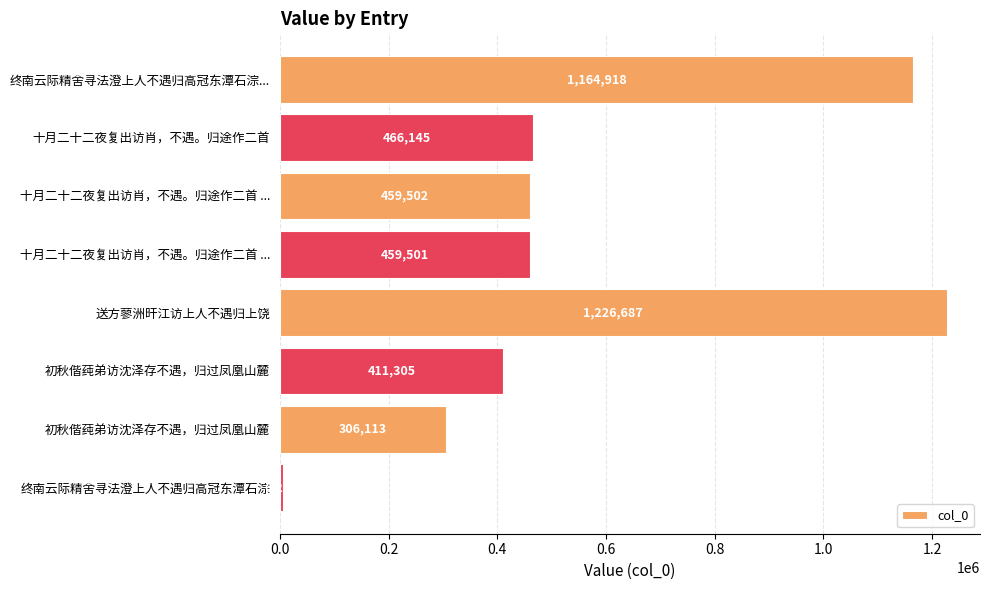

How many distinct data groups are displayed?

1